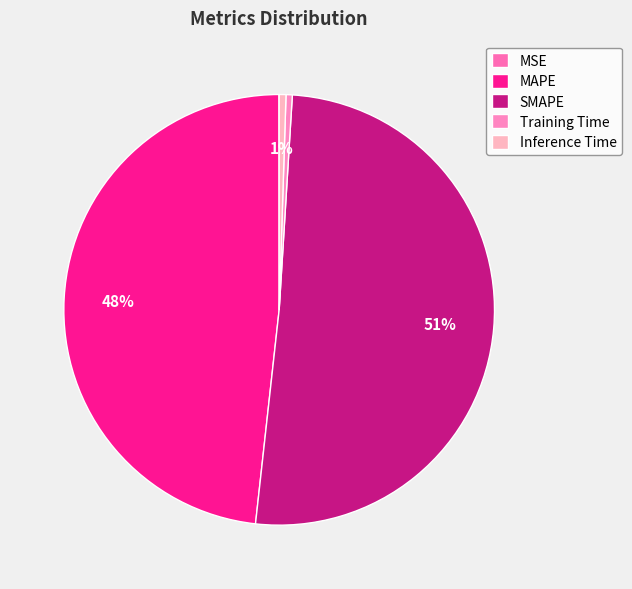

True or false: MAPE accounts for 48% of the total.

True